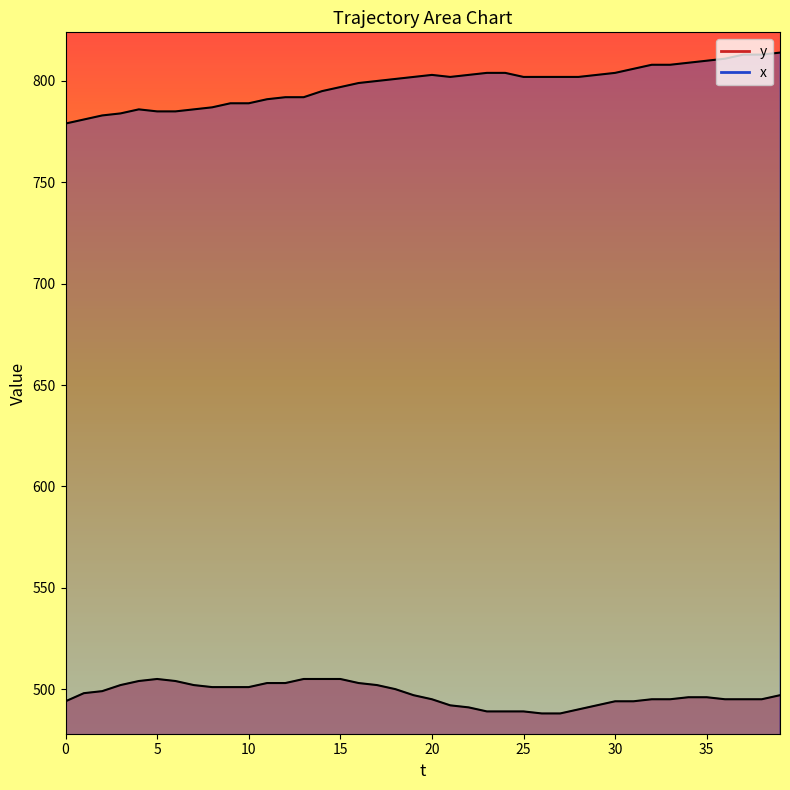

Rank the categories by x value from highest to lowest.

39, 37, 38, 36, 35, 34, 32, 33, 31, 23, 24, 30, 20, 22, 29, 19, 21, 25, 26, 27, 28, 18, 17, 16, 15, 14, 12, 13, 11, 9, 10, 8, 4, 7, 5, 6, 3, 2, 1, 0